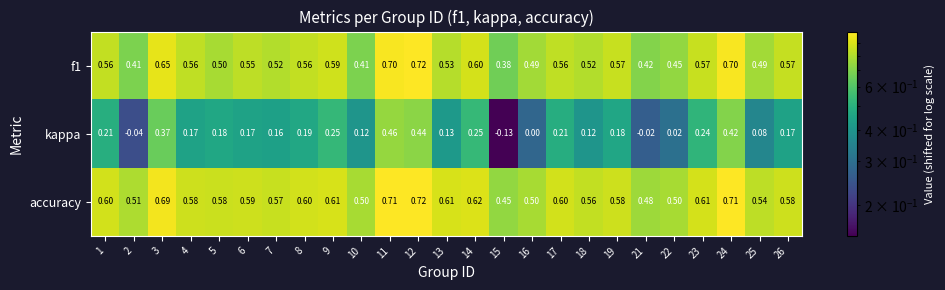

Which series has the widest spread of values?

kappa